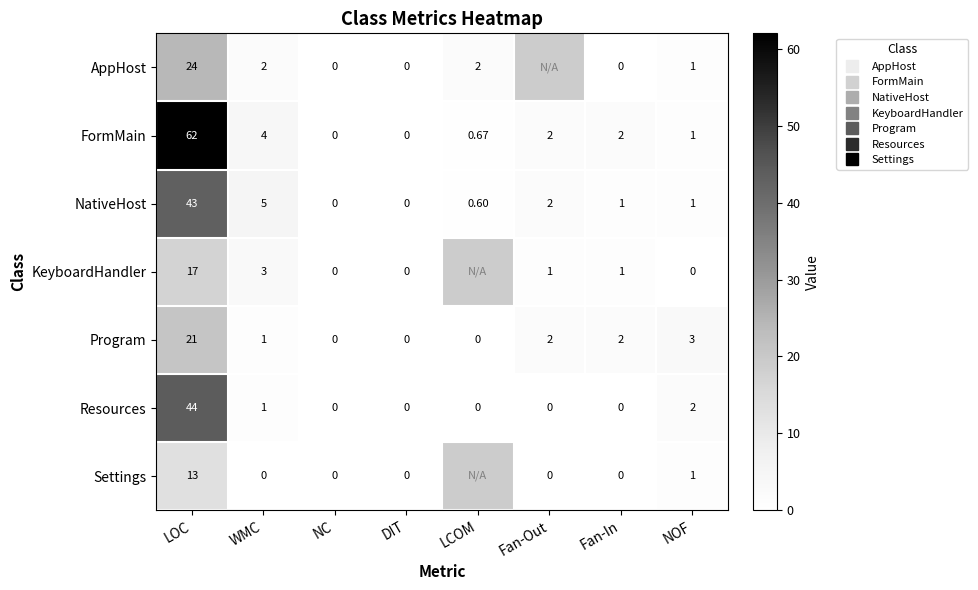

Is the value of NativeHost at NC greater than the value of Settings at LOC?

No